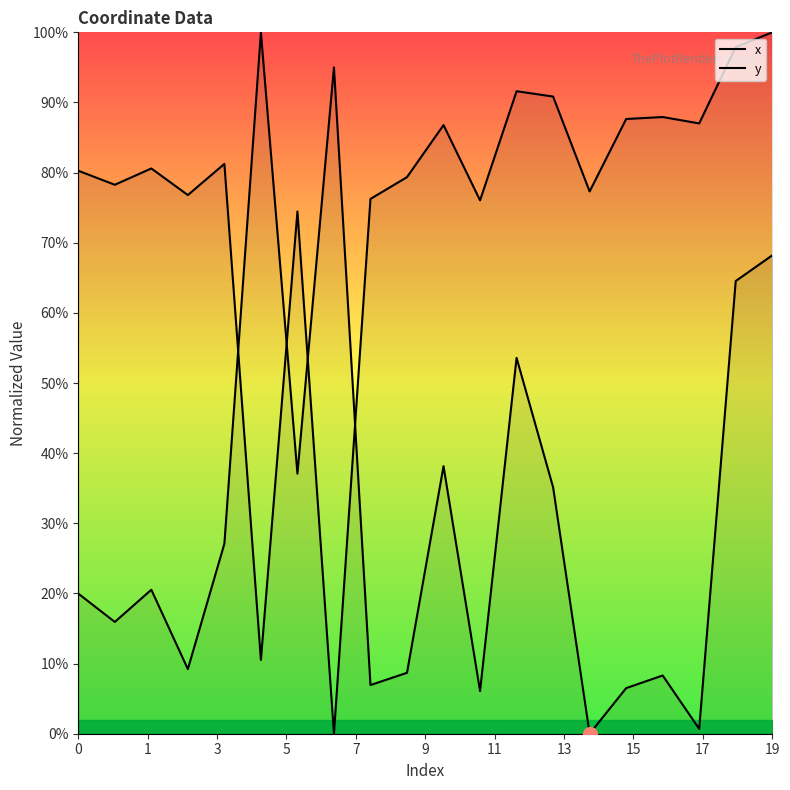

At 17, list the series in order from smallest to largest.

x, y